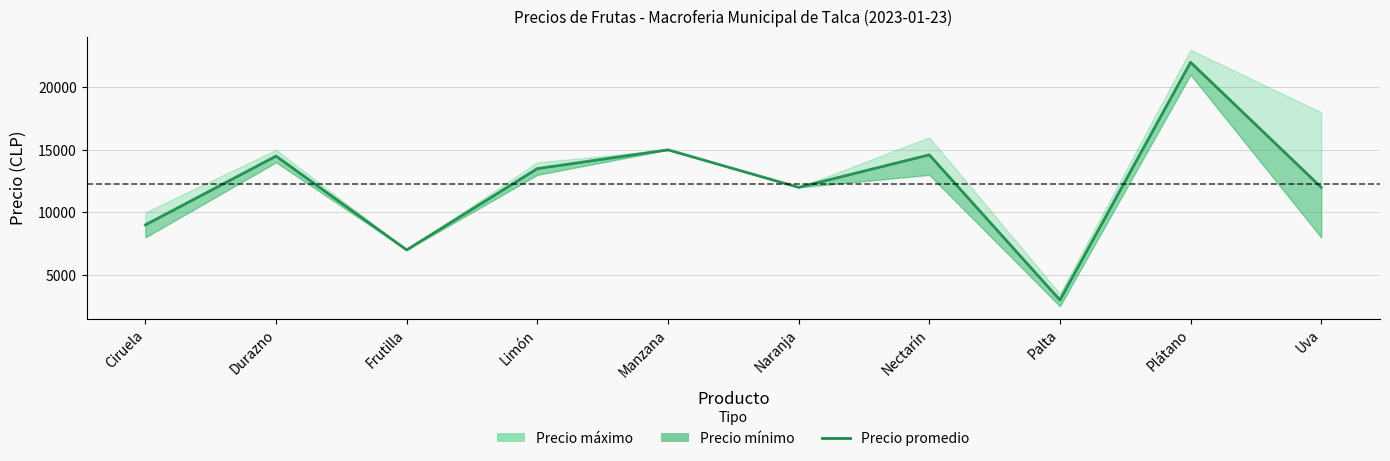

Rank the categories by value from lowest to highest.

Palta, Frutilla, Ciruela, Naranja, Uva, Limón, Durazno, Nectarín, Manzana, Plátano